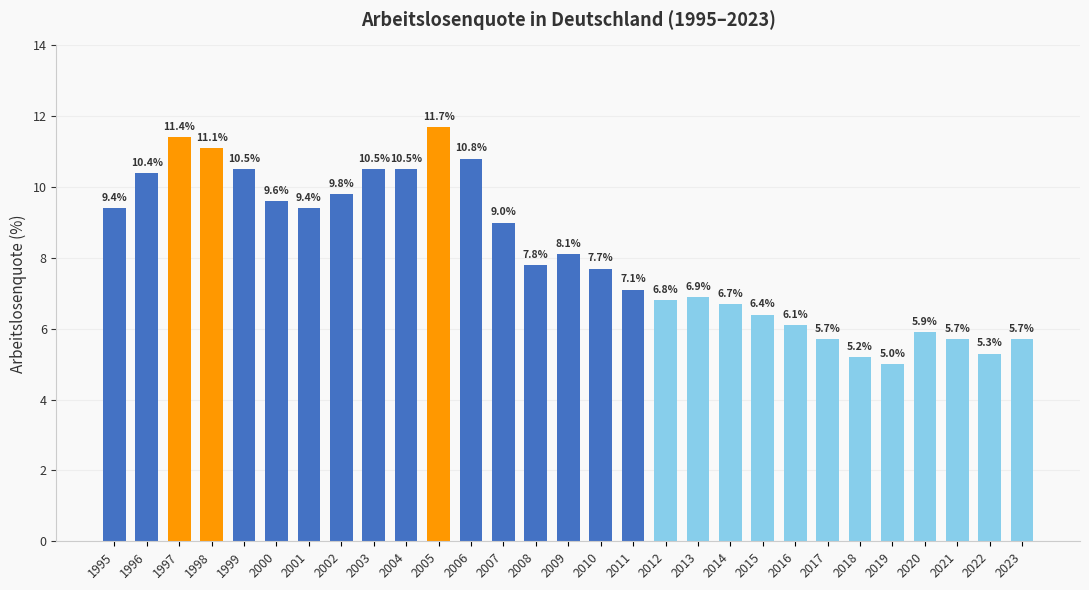

Is it true that the value at 2023 is 1.8?

False